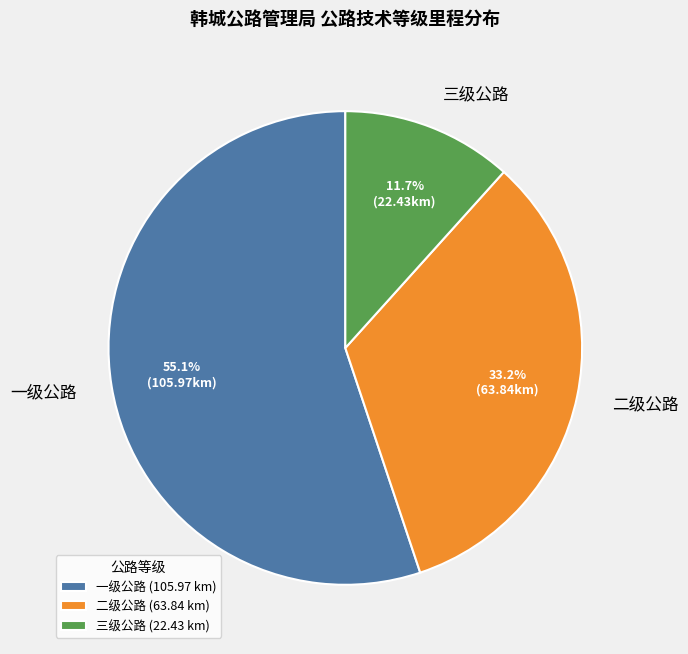

To the nearest percent, what is the average slice percentage?

33%